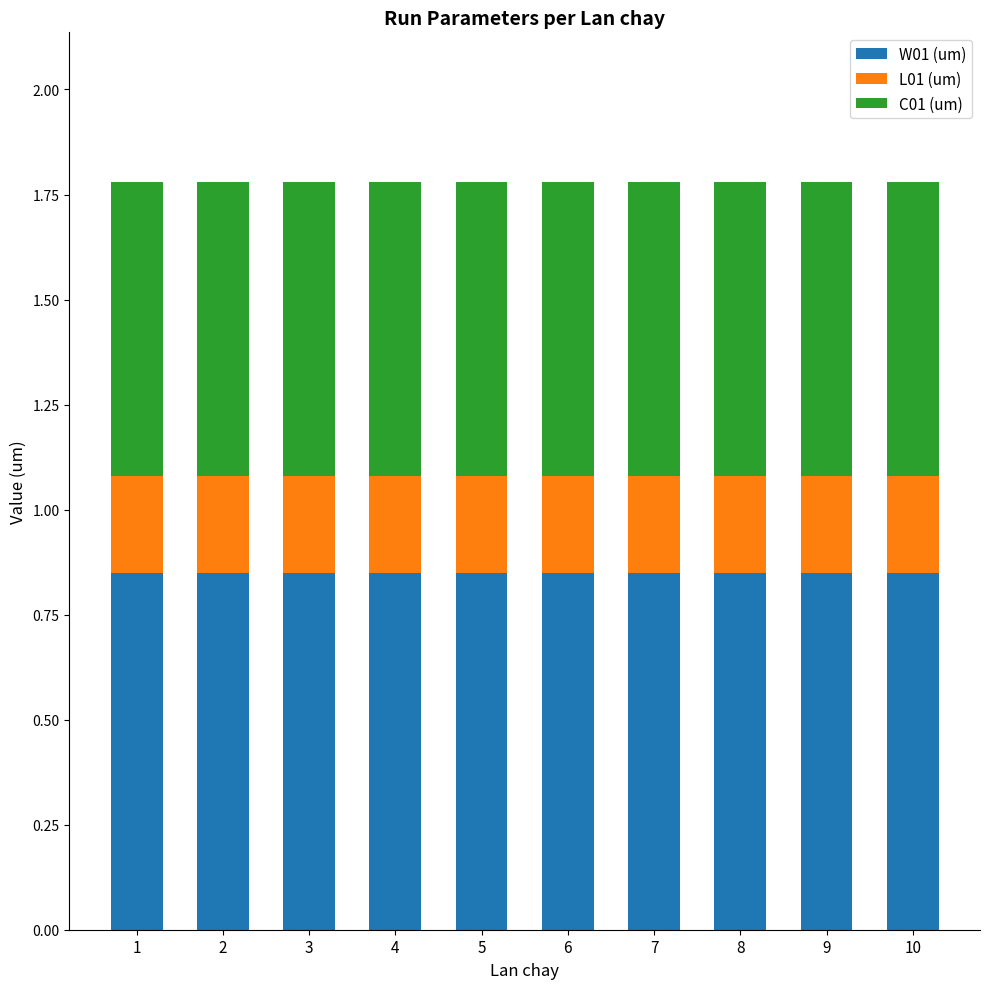

The value of W01 (um) at 10 is 0.4. True or false?

False